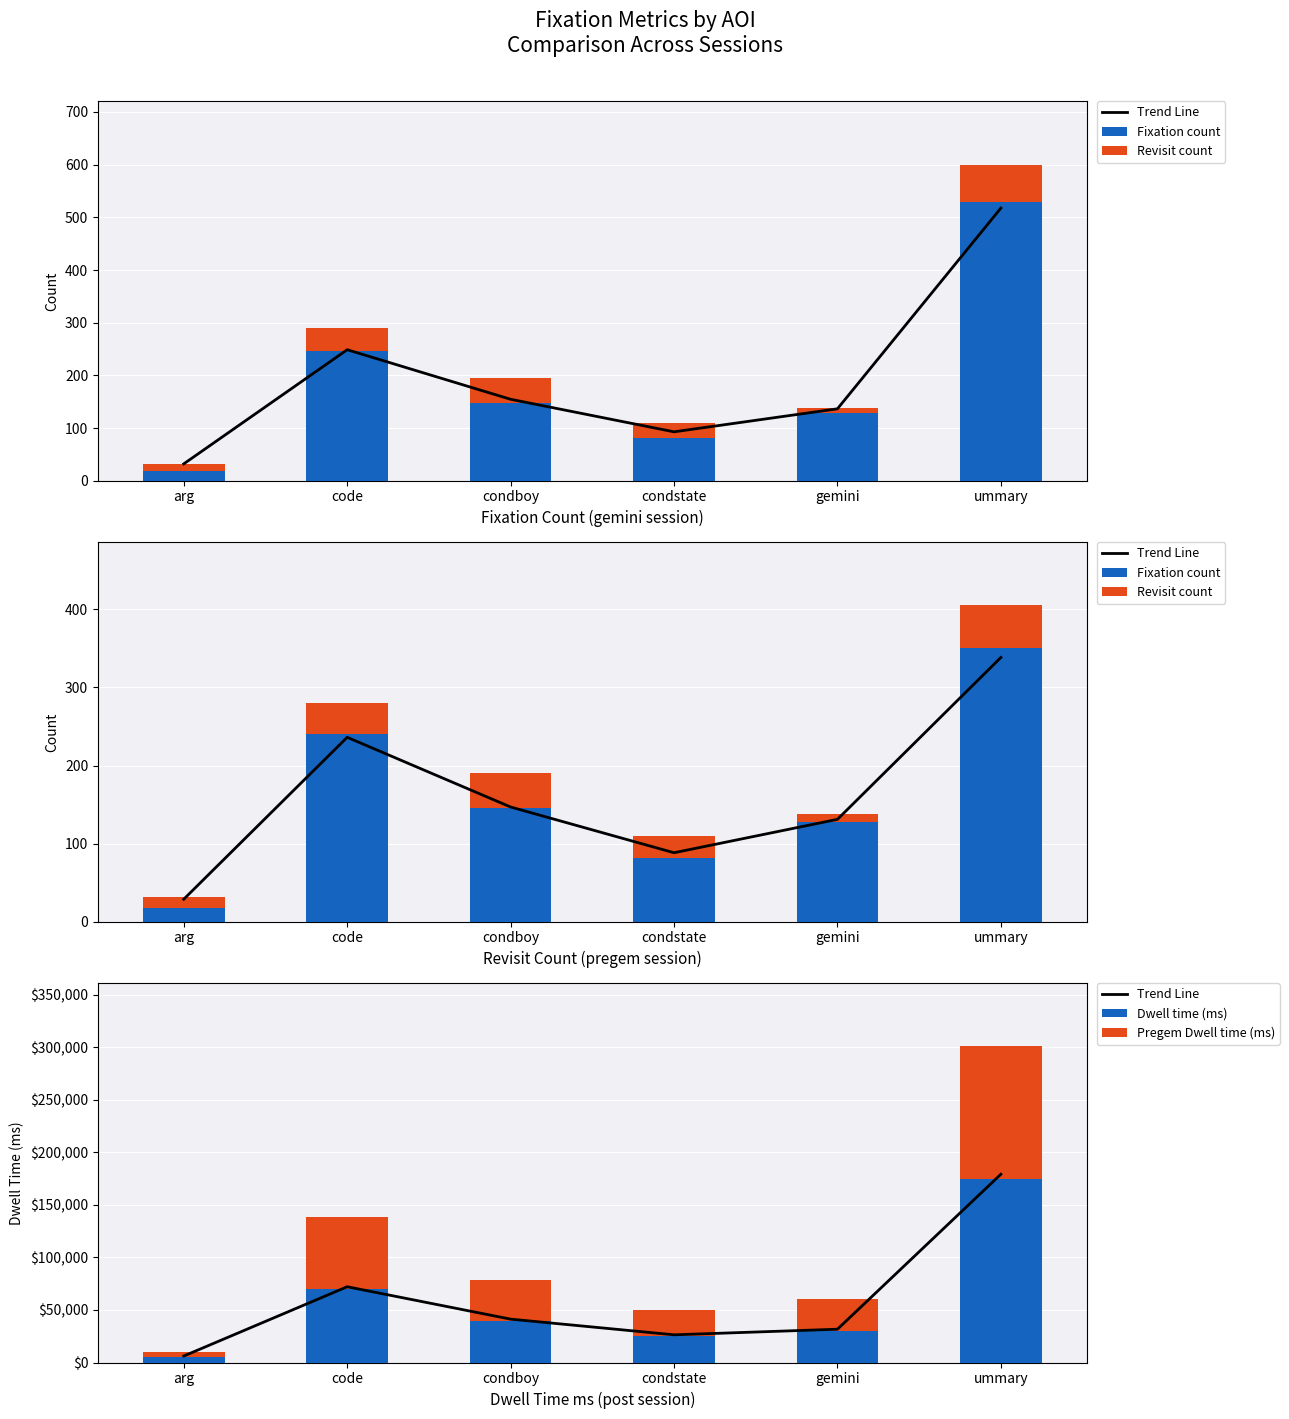

Is the value of Fixation count at ummary greater than the value of Revisit count at condboy?

Yes